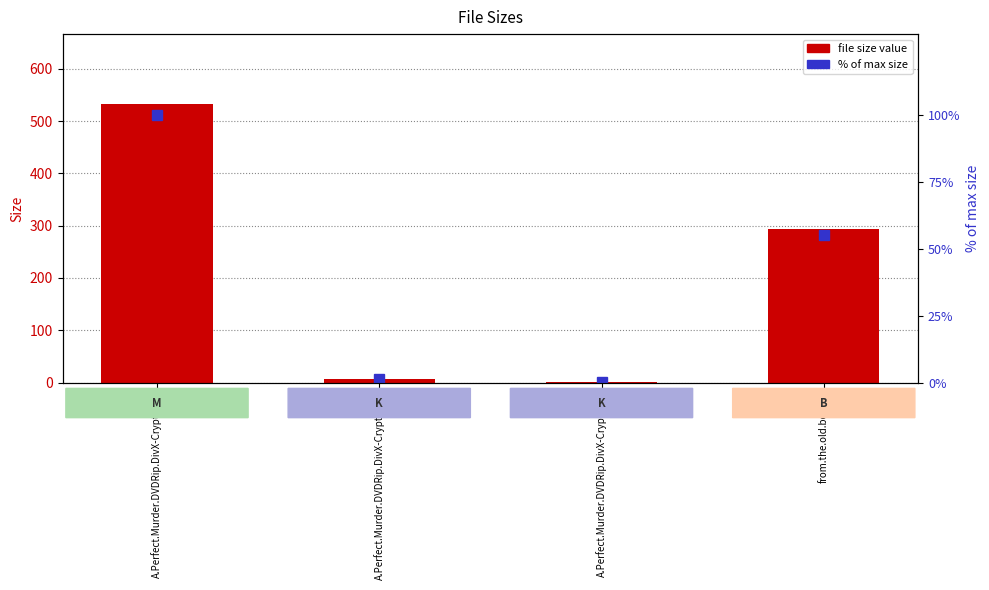

What is the difference between the Size values at A.Perfect.Murder.DVDRip.DivX-CryptX.txt and A.Perfect.Murder.DVDRip.DivX-CryptX.nfo?

5.2